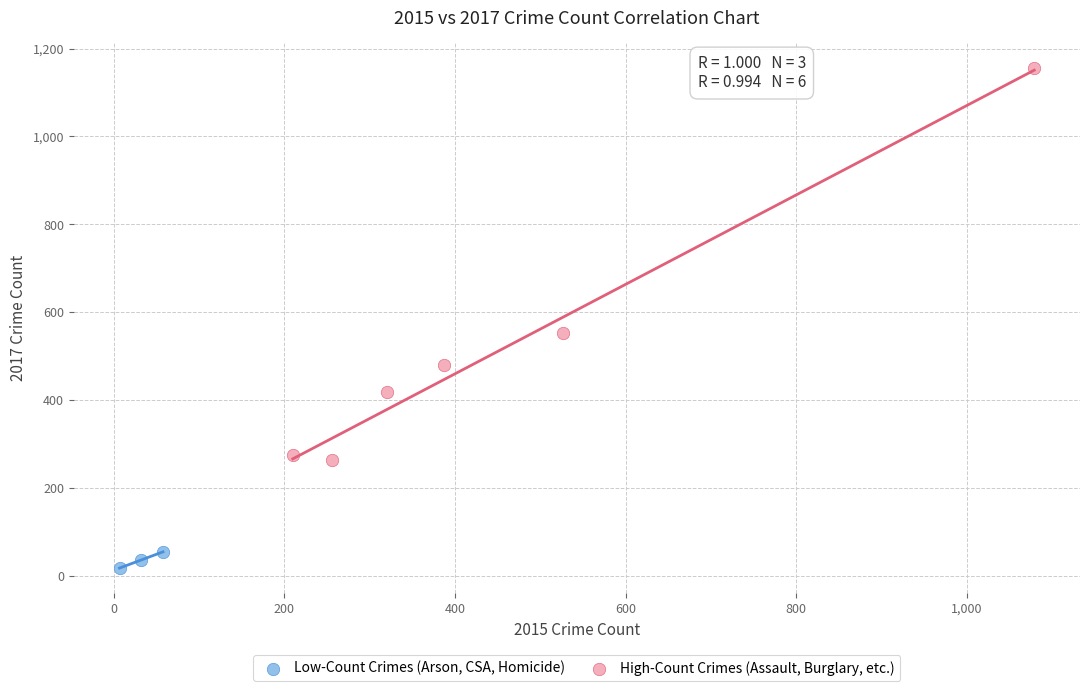

Which series has the largest Y range (max minus min)?

High-Count Crimes (Assault, Burglary, etc.)